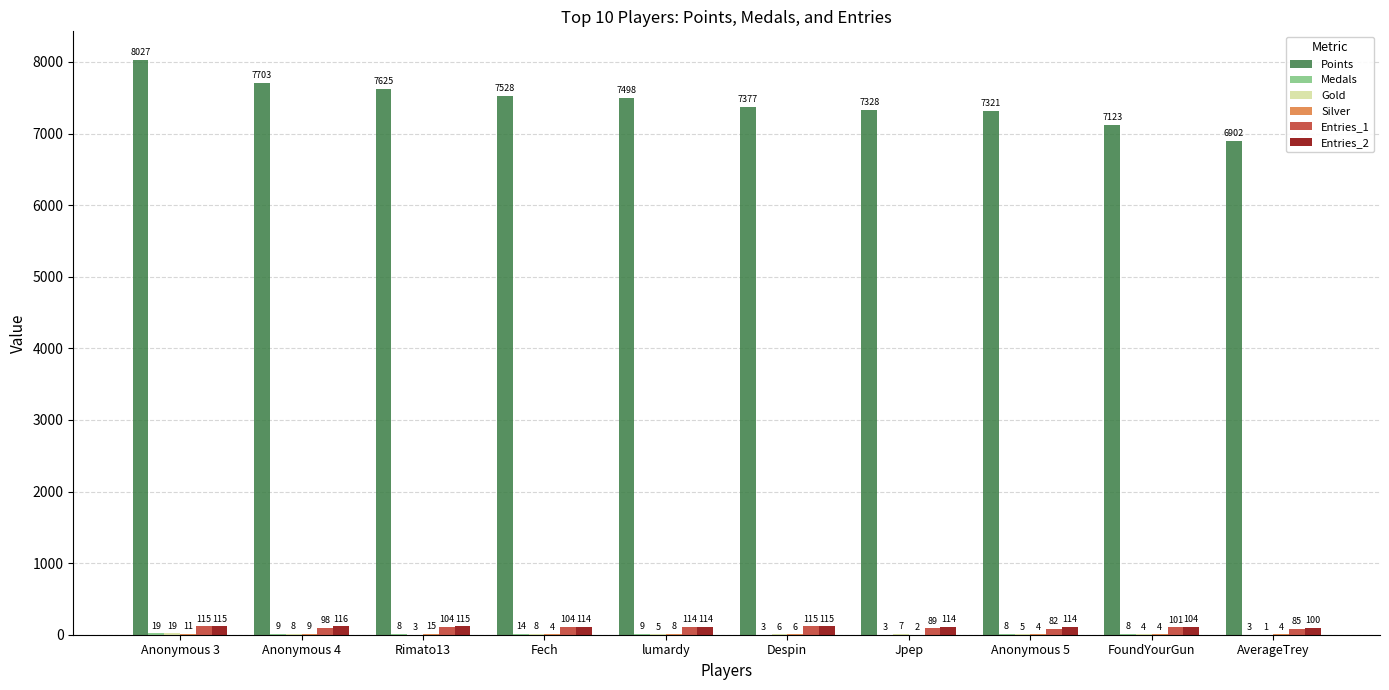

Which series has the largest total across all categories?

Points